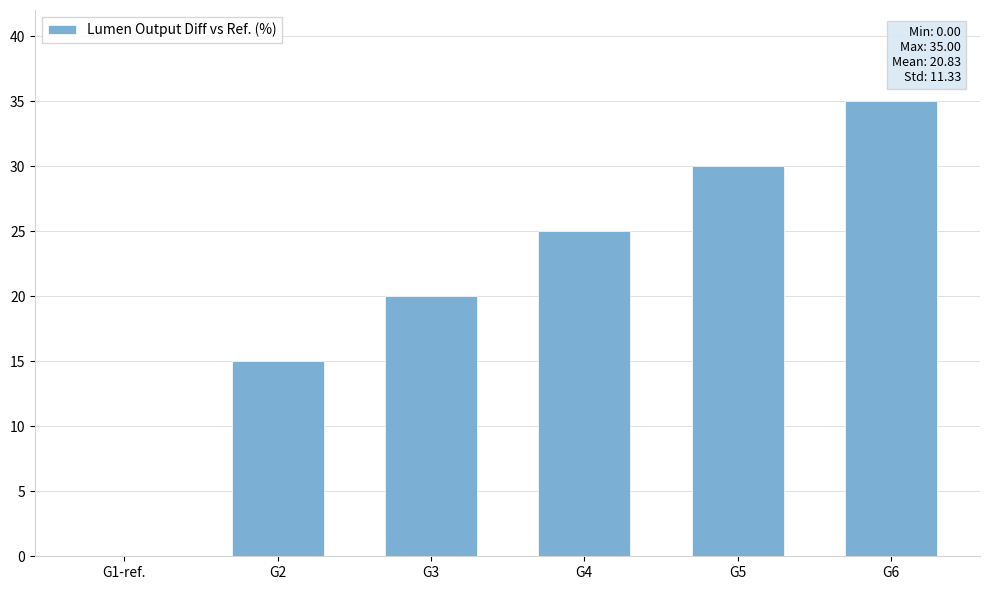

At which category does the chart reach its peak across all series?

G6